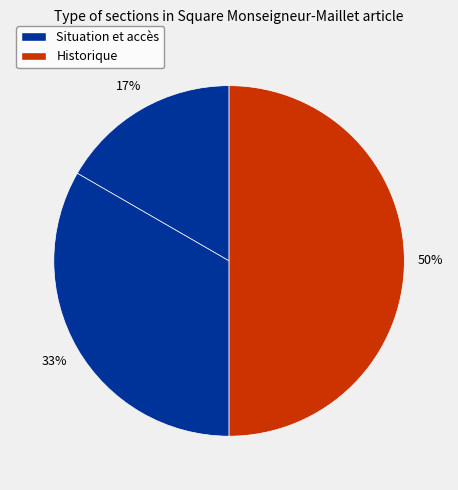

Is there any slice that represents more than half of the pie?

No